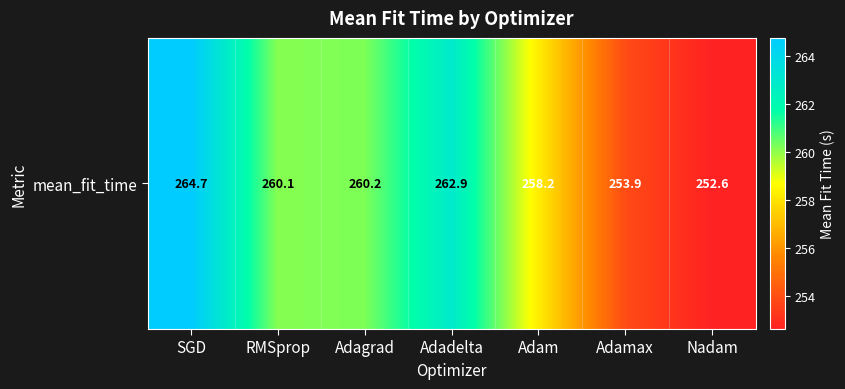

True or false: the data shows 260.2 at Adagrad.

True